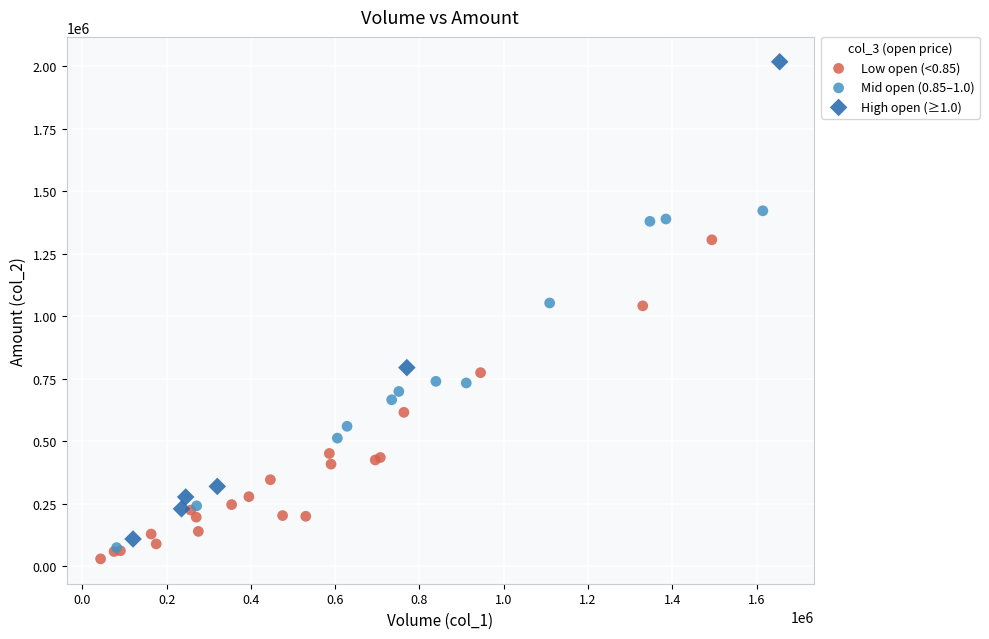

Which series contains the lowest Y value?

Low open (<0.85)